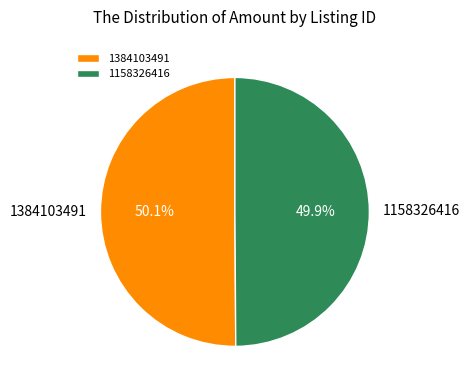

Does any single category account for the majority?

Yes